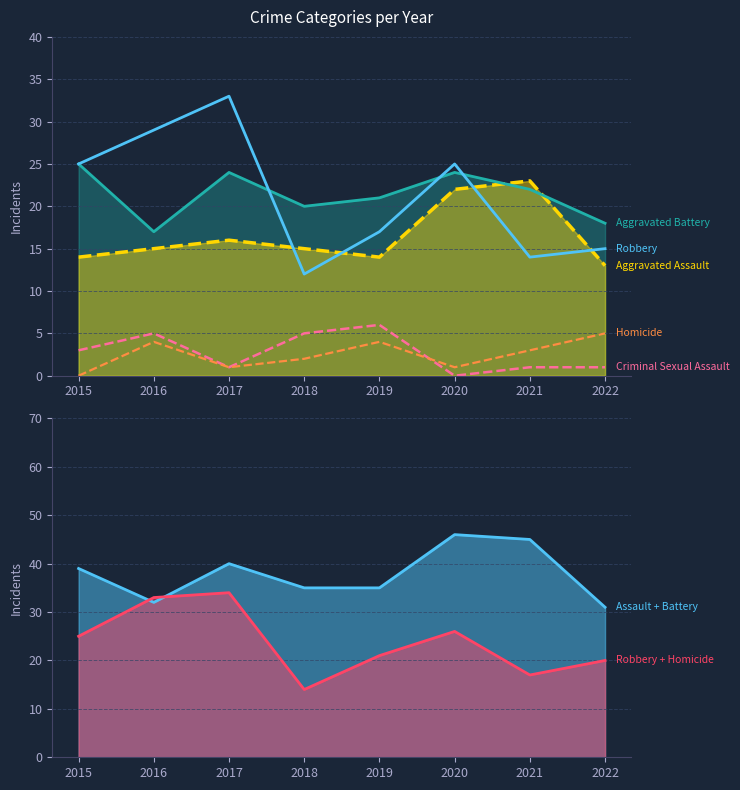

What is the value of the Homicide point at the 2nd from the left?

4